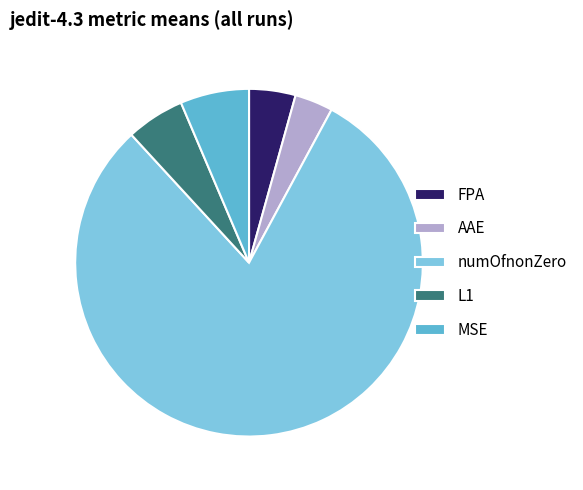

How many slices are in this pie chart?

5